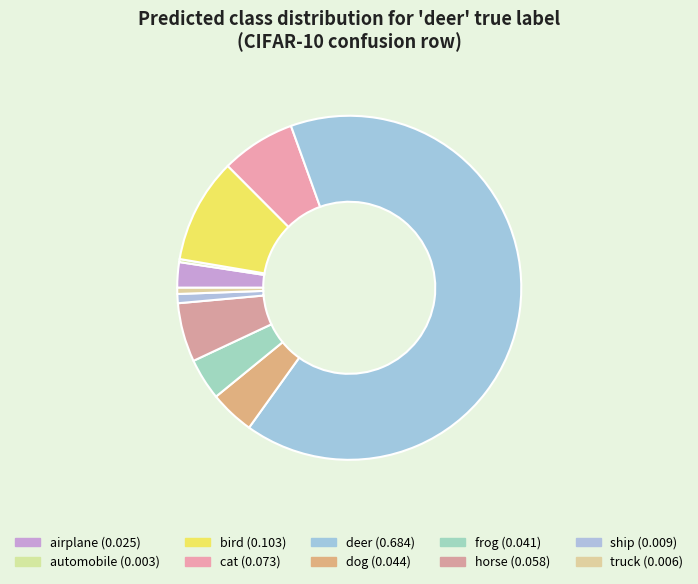

What percentage do airplane and automobile together represent?

2.7%